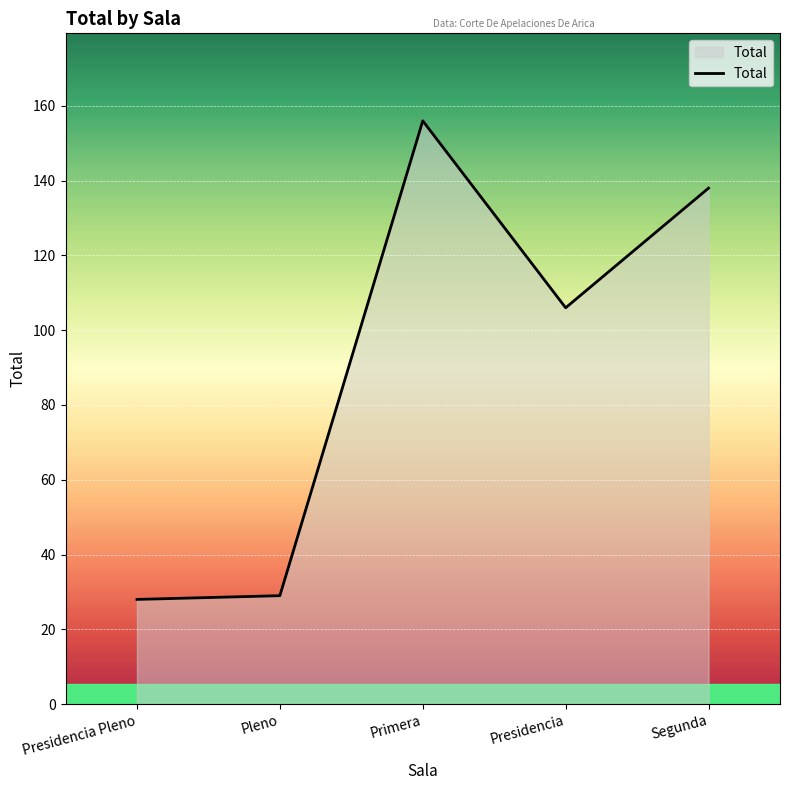

Reading right to left, what are all the values shown in this chart?

138	106	156	29	28